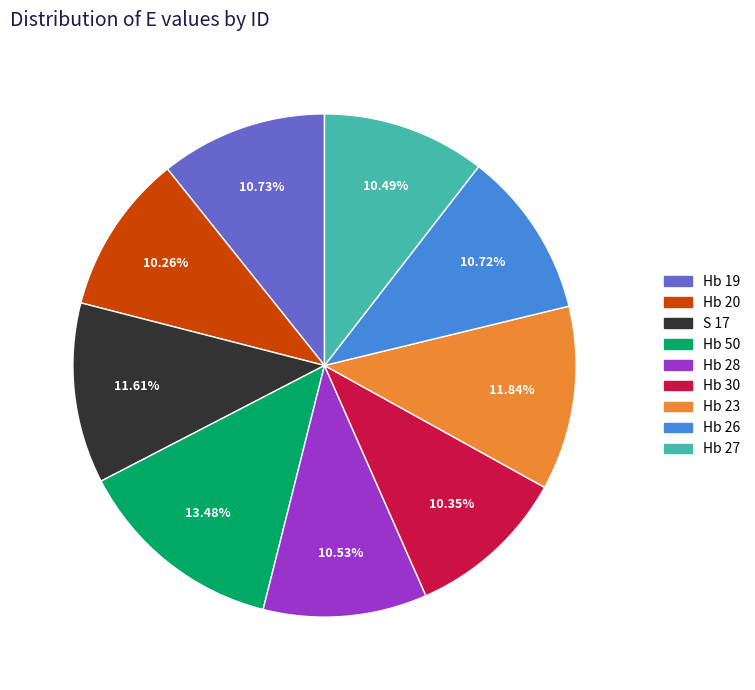

How much of the chart is everything except Hb 50?

86.5%